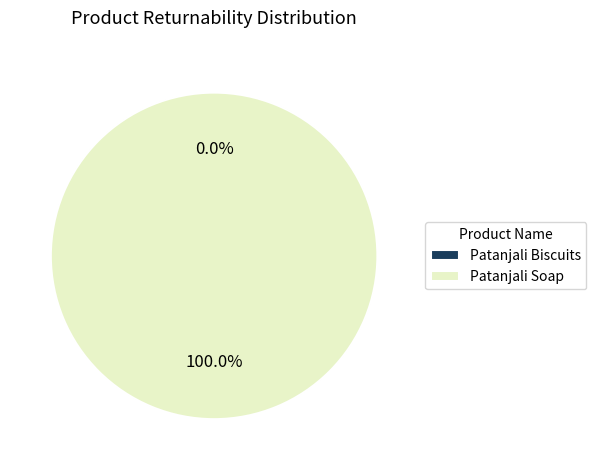

To the nearest percent, what is the difference between the largest and smallest slice percentages?

100%